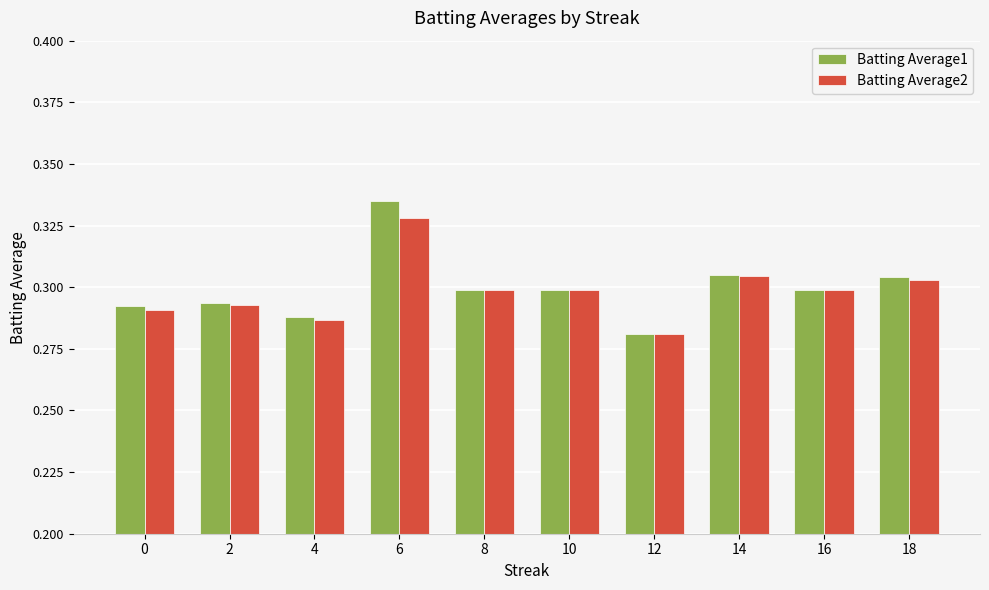

What is the sum of the Batting Average1 values at 16 and 10?

0.6